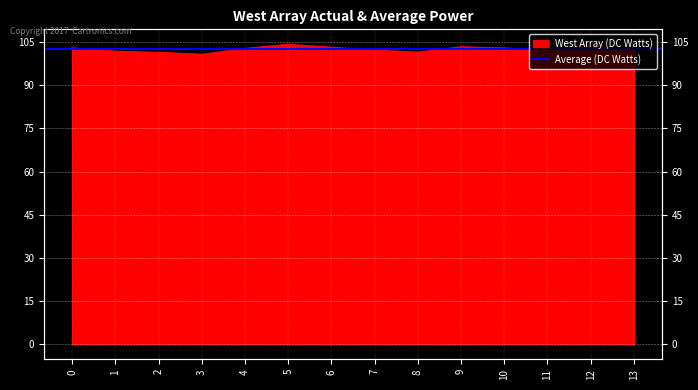

How many interior local peaks (higher than both neighbors) does the data have?

3